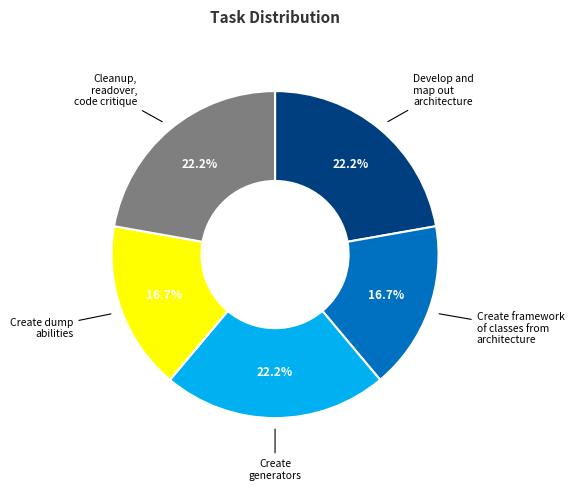

What is the ratio of the value at Develop and map out architecture to the value at Create framework of classes from architecture?

1.3